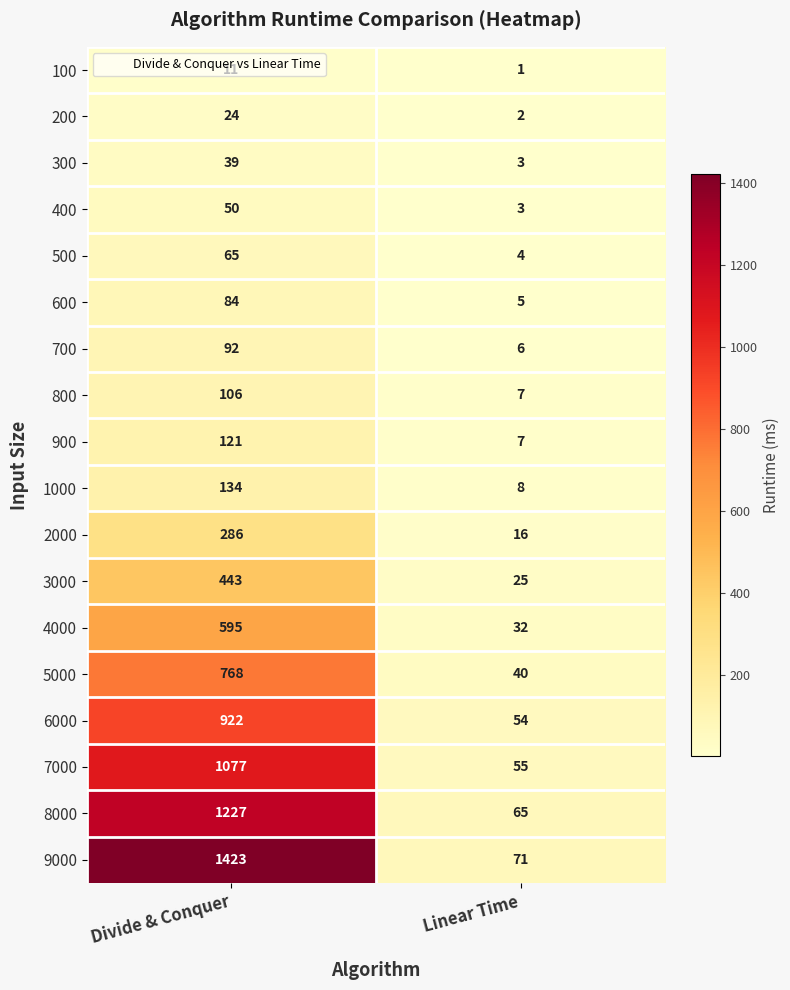

Which series has the largest range (max minus min)?

9000